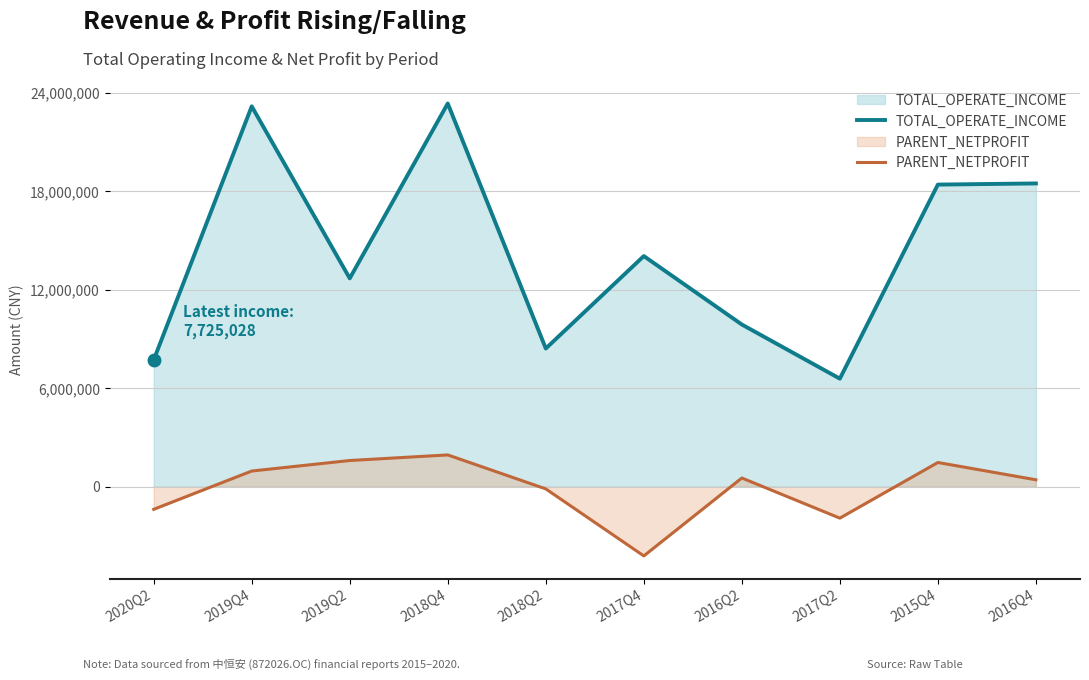

True or false: TOTAL_OPERATE_INCOME and PARENT_NETPROFIT intersect in this chart.

False